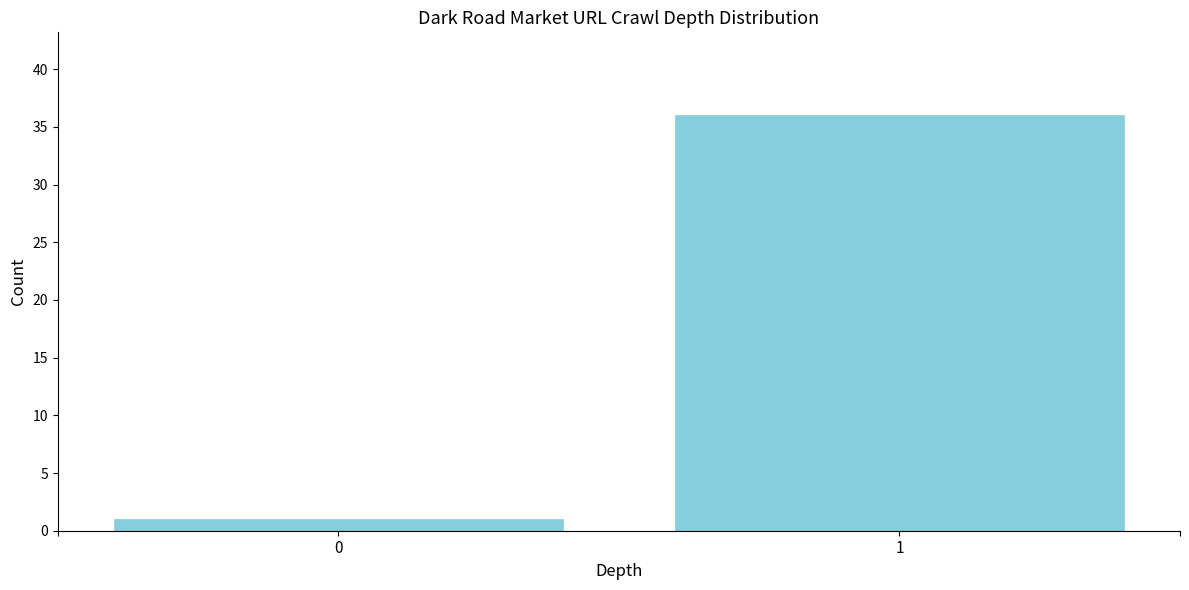

Reading left to right, transcribe all the data shown in this chart.

0=1	1=36